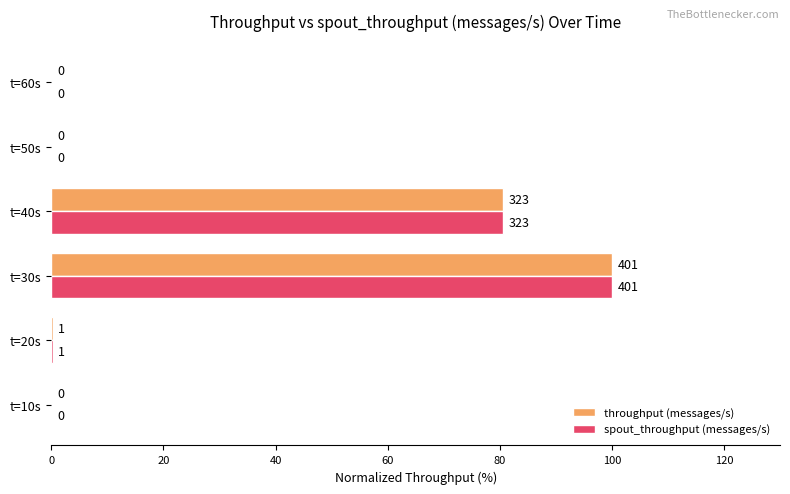

What is the sum of the spout_throughput (messages/s) values at t=30s and t=60s?

100.0